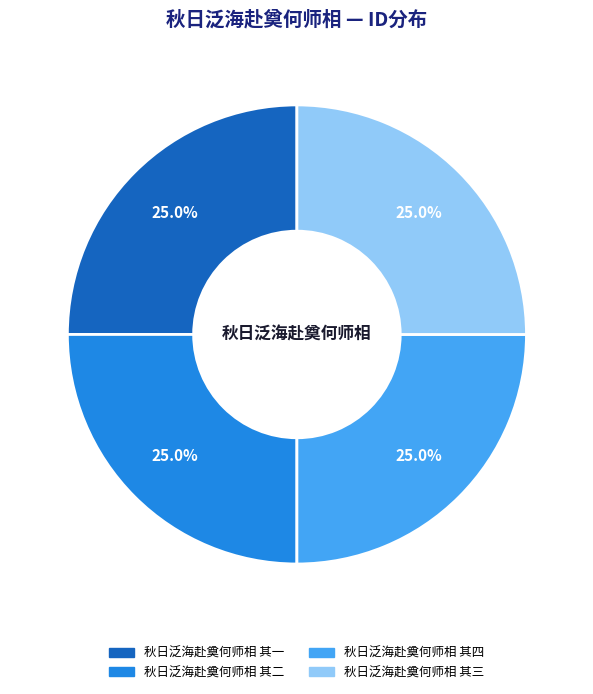

What is the ratio of the value at 秋日泛海赴奠何师相 其二 to the value at 秋日泛海赴奠何师相 其四?

1.0